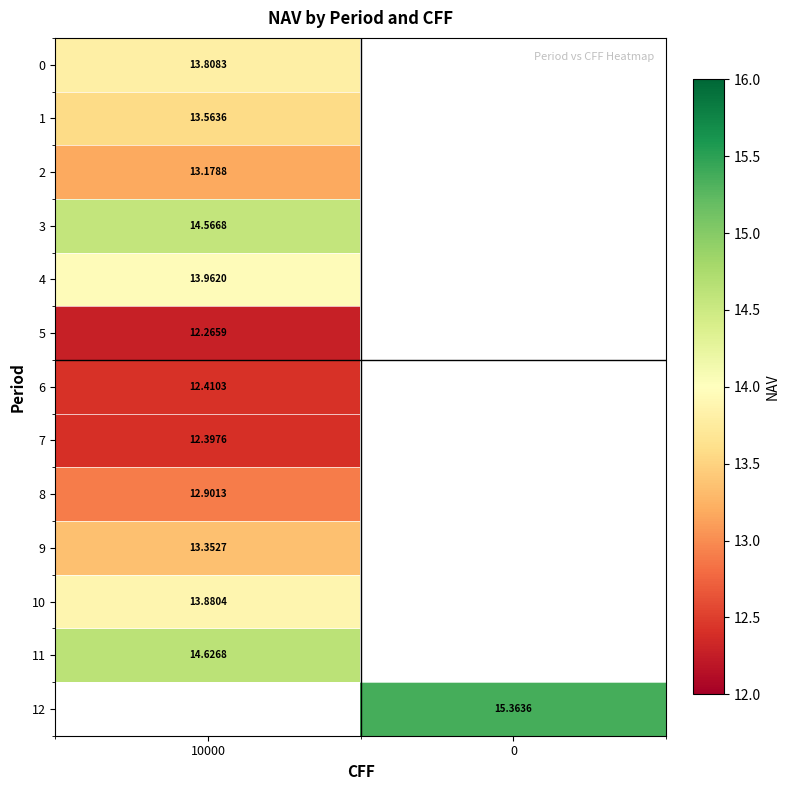

What is the maximum value shown in the chart?

15.4